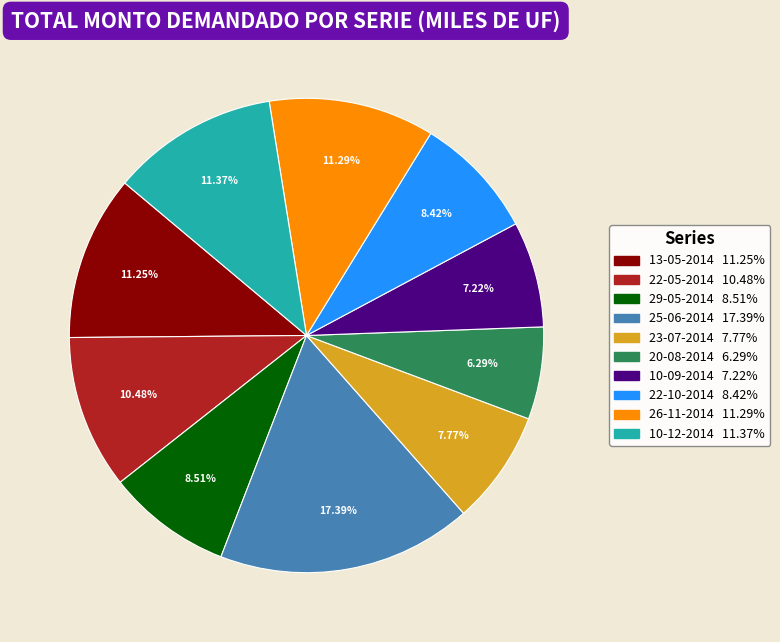

How many segments does this pie chart have?

10